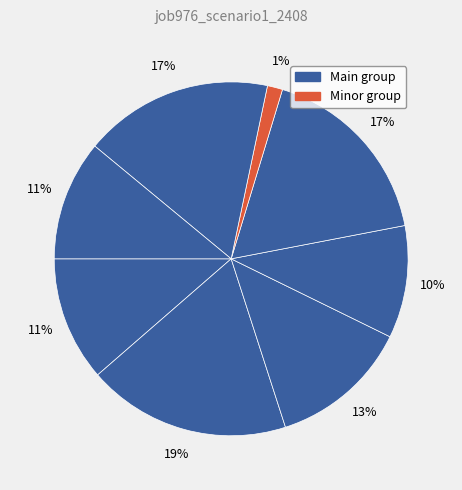

How many slices are in this pie chart?

8